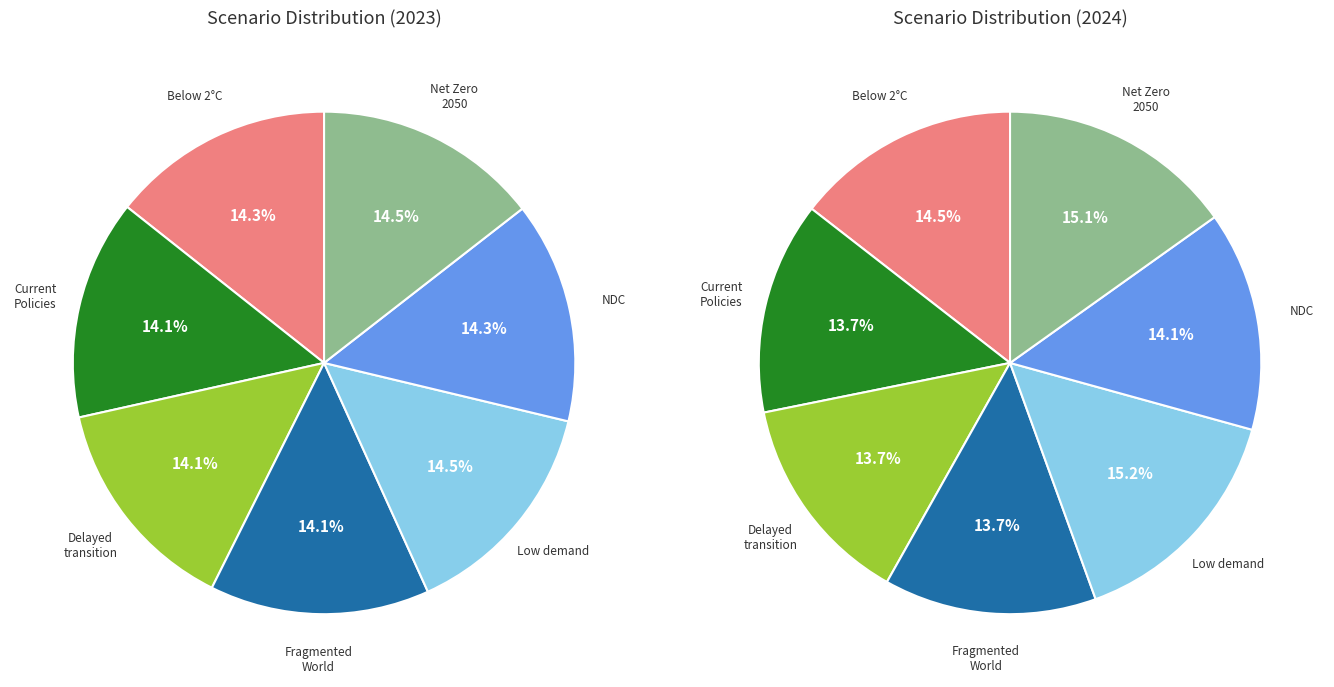

True or false: Fragmented World accounts for 14% of the total.

True